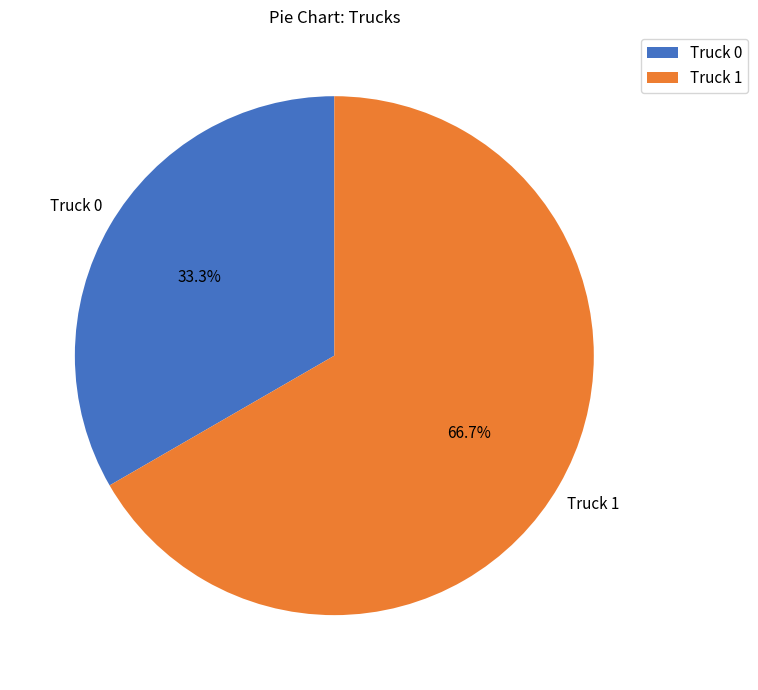

Which slice represents more than half of the pie?

Truck 1